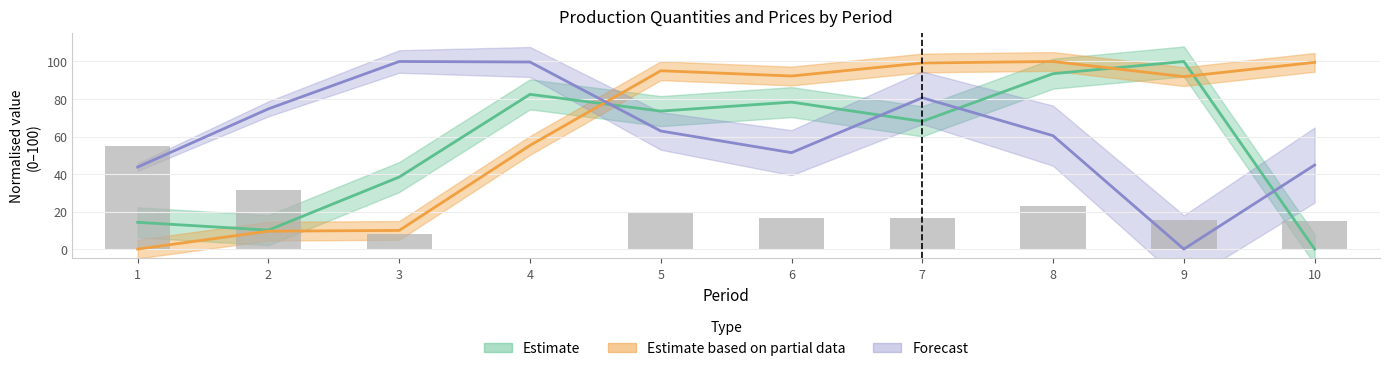

Approximately how many times larger is the value at 8 compared to 9?

1.5